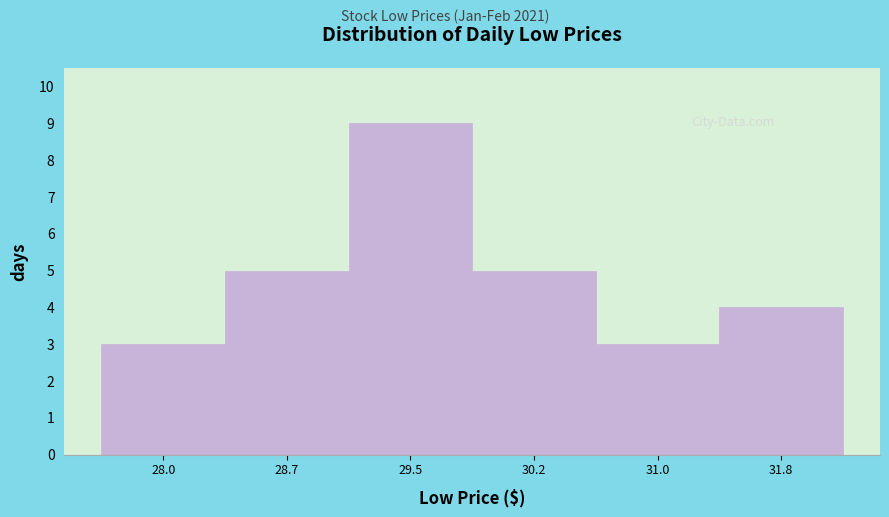

Reading left to right, list every bar in this chart as the range it spans on the x-axis followed by its height. Neither the bar edges nor the heights are printed on the chart, so give them approximately, as read against the axes.

27.6 to 28.4: 3
28.4 to 29.1: 5
29.1 to 29.9: 9
29.9 to 30.6: 5
30.6 to 31.4: 3
31.4 to 32.1: 4